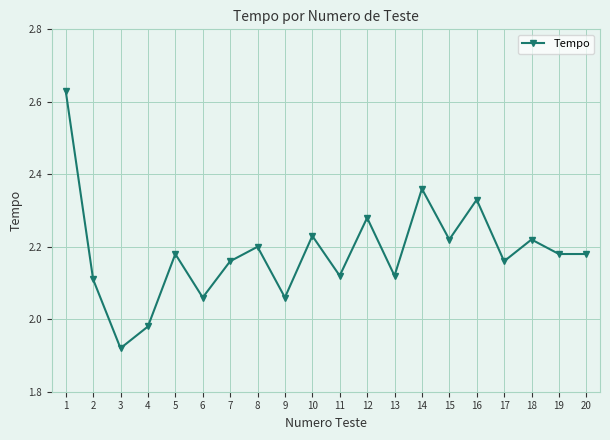

Where is the data nearest to the value 2?

4